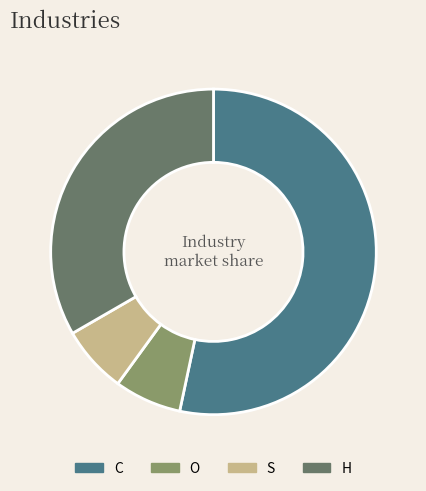

What is the largest slice in the pie chart?

C